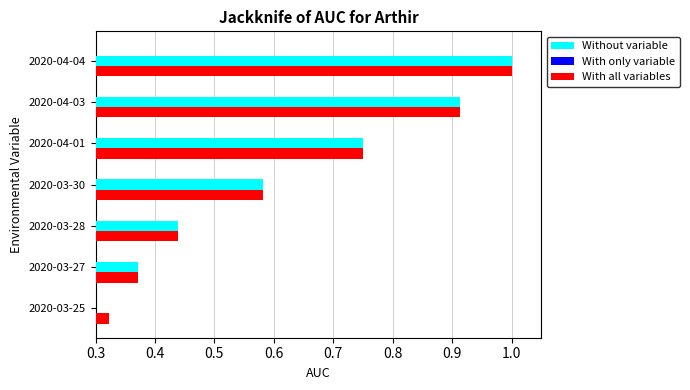

Reading left to right, transcribe all the data shown in this chart.

Without variable: 0.3	0.4	0.4	0.6	0.7	0.9	1.0
With only variable: 0.1	0.1	0.1	0.1	0.2	0.2	0.2
With all variables: 0.3	0.4	0.4	0.6	0.7	0.9	1.0